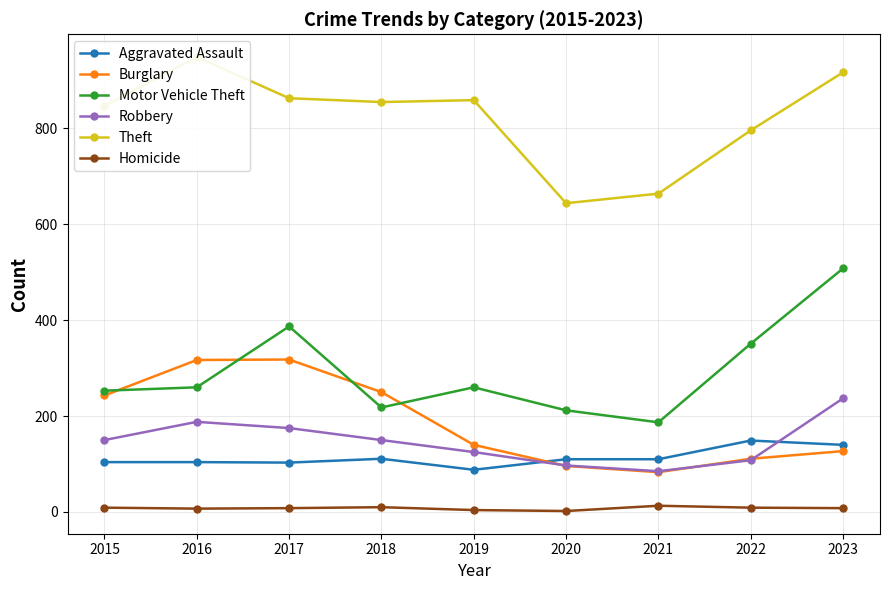

The value of Robbery at 2022 is 108. True or false?

True